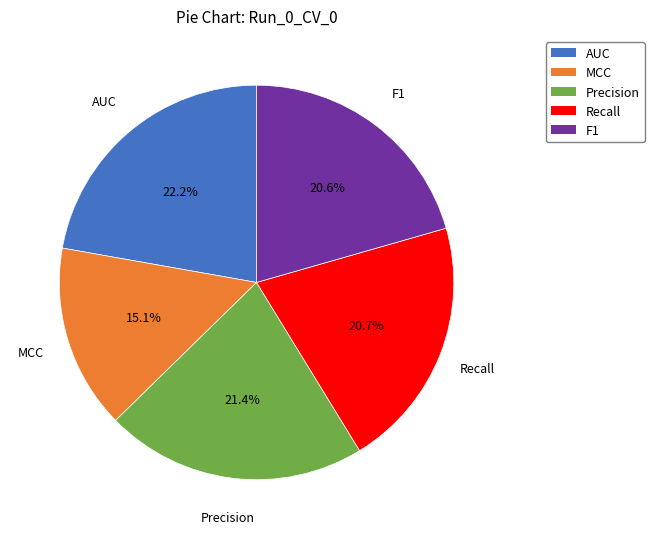

Between F1 and Precision, which is larger?

Precision